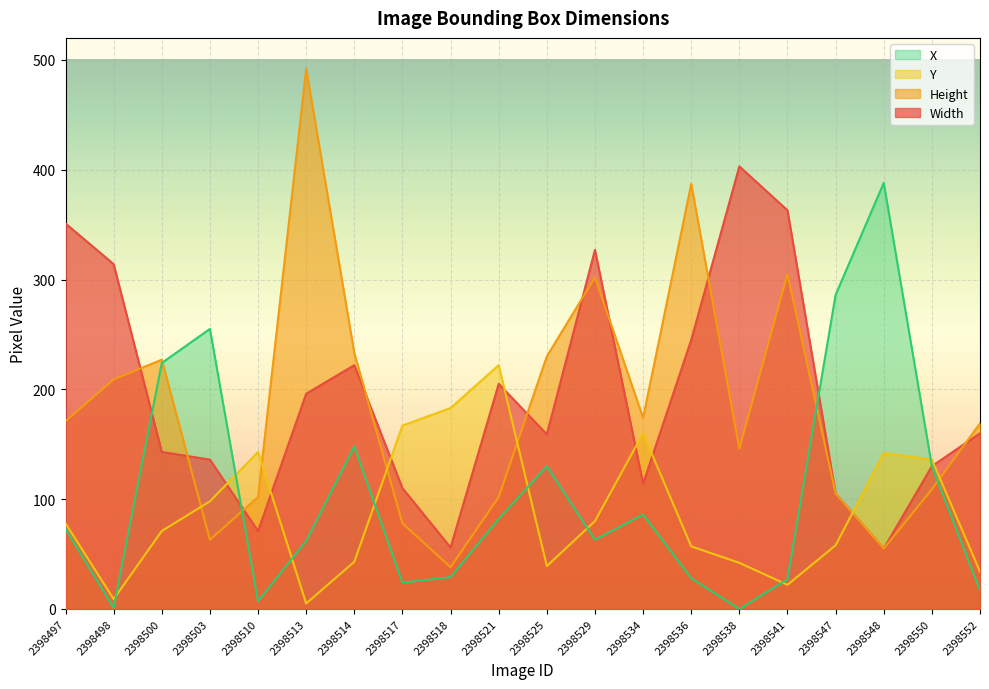

Reading left to right, transcribe all the data shown in this chart.

Width: 2398497=351	2398498=314	2398500=143	2398503=136	2398510=71	2398513=196	2398514=222	2398517=110	2398518=56	2398521=205	2398525=159	2398529=327	2398534=114	2398536=245	2398538=403	2398541=363	2398547=105	2398548=55	2398550=130	2398552=160
Height: 2398497=171	2398498=209	2398500=227	2398503=63	2398510=102	2398513=492	2398514=233	2398517=78	2398518=38	2398521=102	2398525=230	2398529=302	2398534=174	2398536=387	2398538=146	2398541=305	2398547=105	2398548=55	2398550=109	2398552=169
Y: 2398497=78	2398498=9	2398500=71	2398503=98	2398510=143	2398513=5	2398514=43	2398517=167	2398518=183	2398521=222	2398525=39	2398529=80	2398534=160	2398536=57	2398538=42	2398541=22	2398547=58	2398548=142	2398550=136	2398552=34
X: 2398497=73	2398498=1	2398500=224	2398503=255	2398510=7	2398513=62	2398514=148	2398517=24	2398518=29	2398521=82	2398525=130	2398529=63	2398534=86	2398536=28	2398538=0	2398541=27	2398547=286	2398548=388	2398550=130	2398552=17